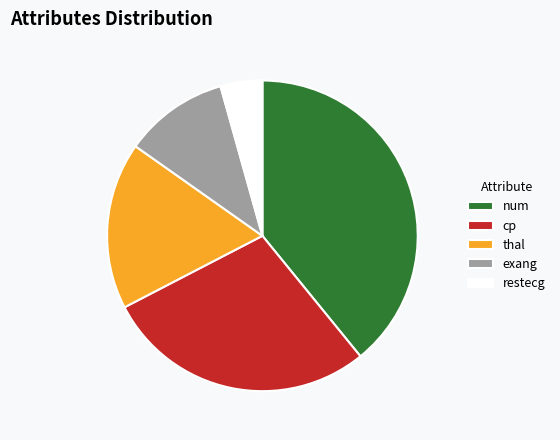

Rank the categories by value from highest to lowest.

num, cp, thal, exang, restecg